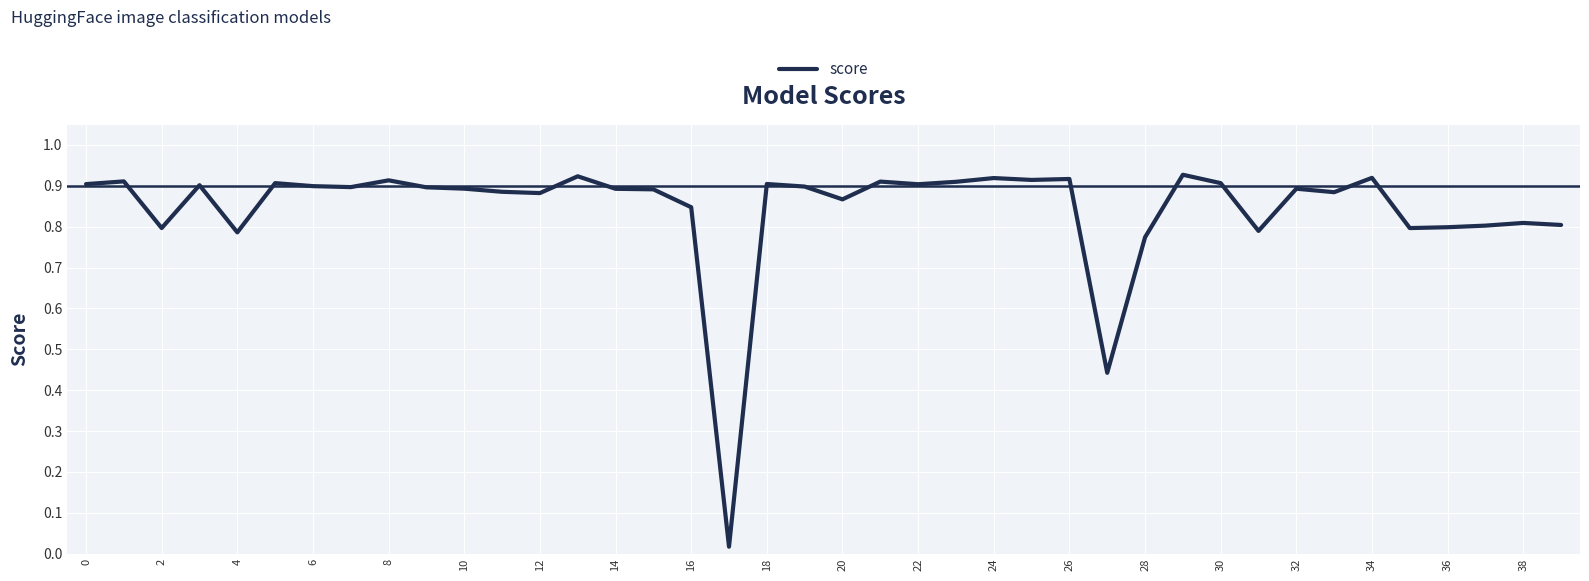

Does the chart display data point markers on the line(s)?

No